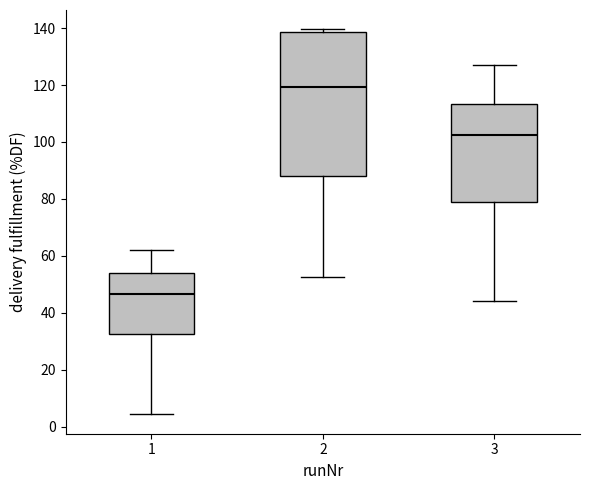

Where is the upper edge of the box at x = 3 on the y-axis? The values are not printed on the chart, so give them approximately, as read against the axis.

114